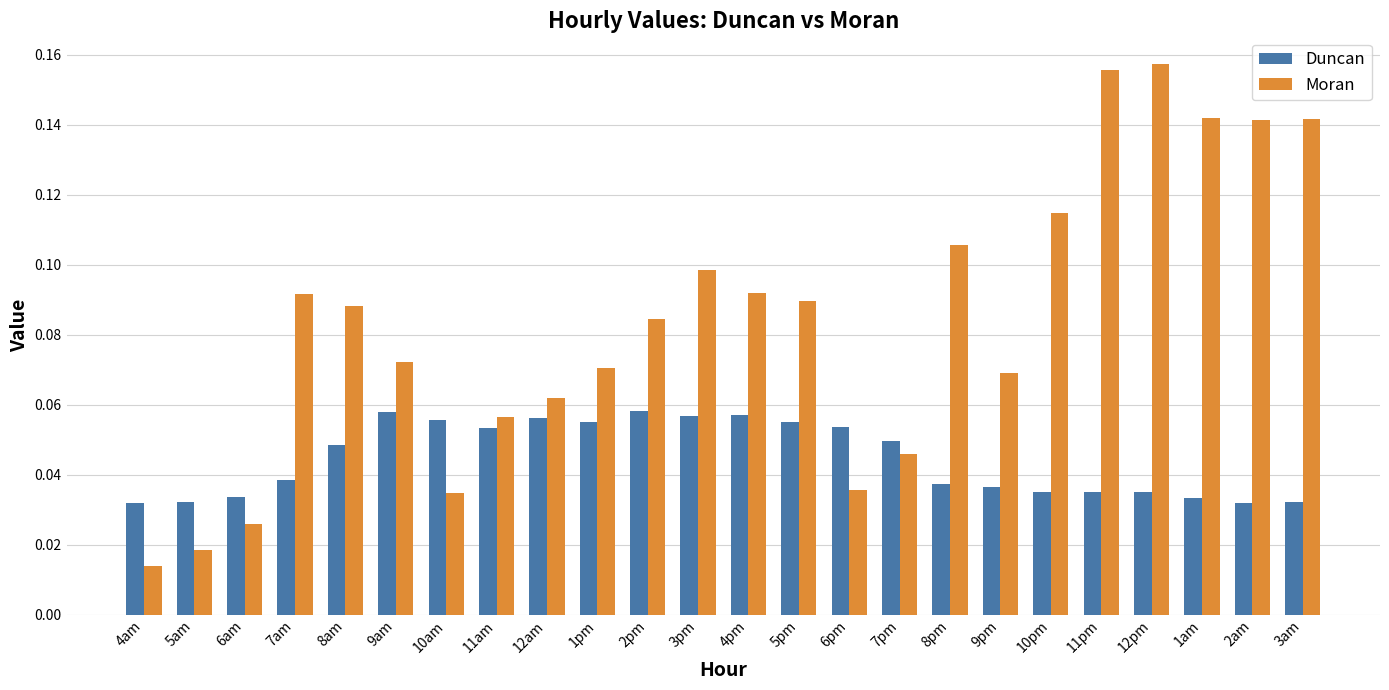

The Moran series shows 0.0 at 11am. True or false?

False